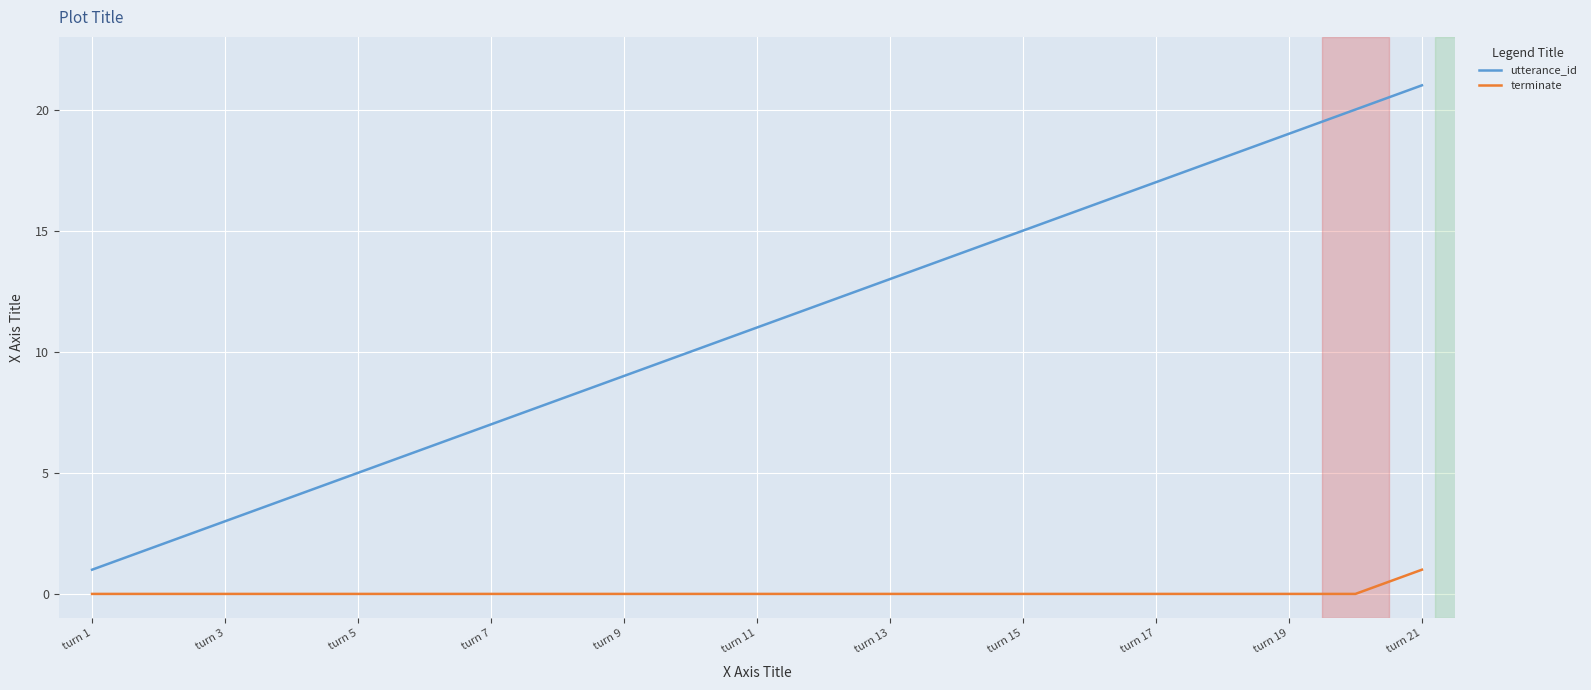

What is the maximum value for utterance_id?

21